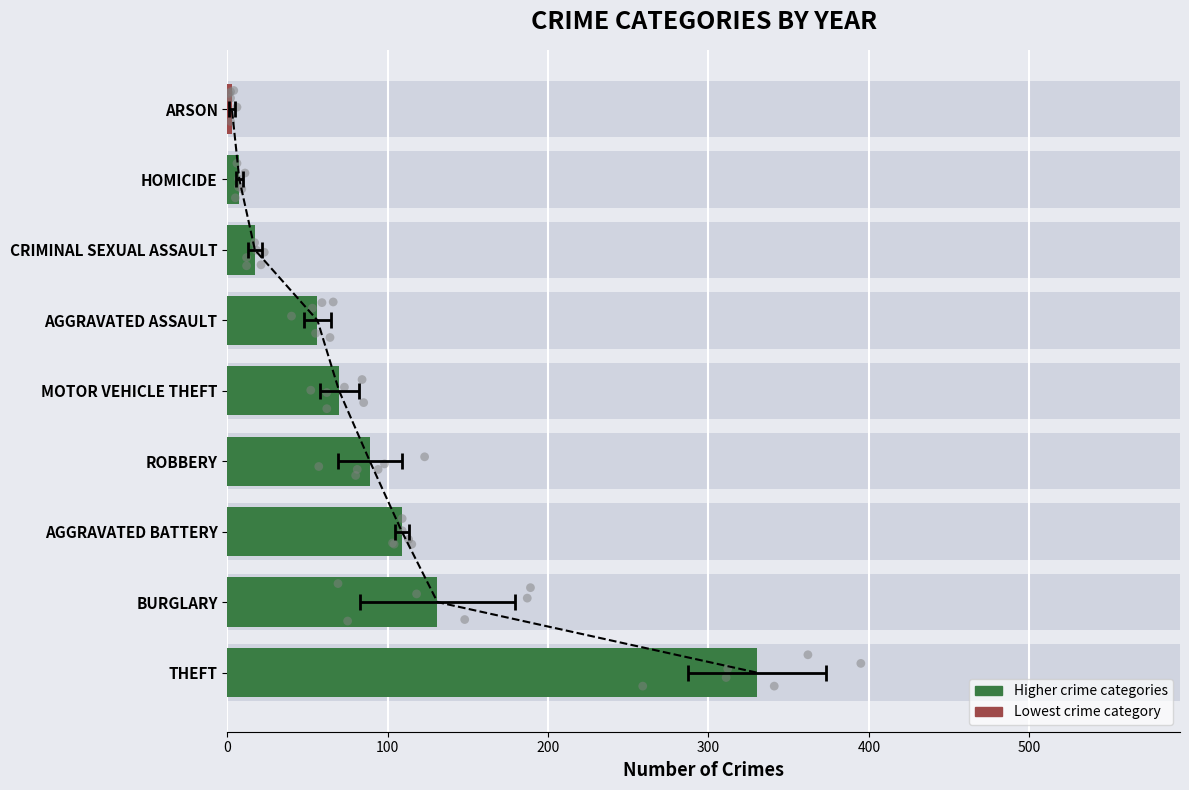

Is the value of 2017 at Homicide greater than the value of 2020 at Aggravated Battery?

No